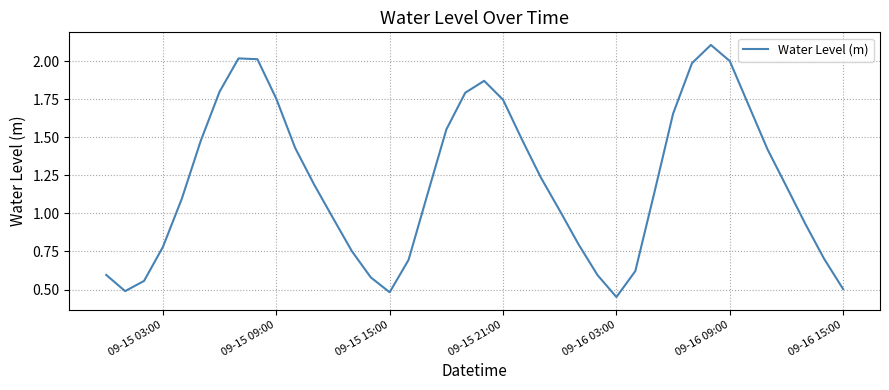

What is the greatest value displayed?

2.1